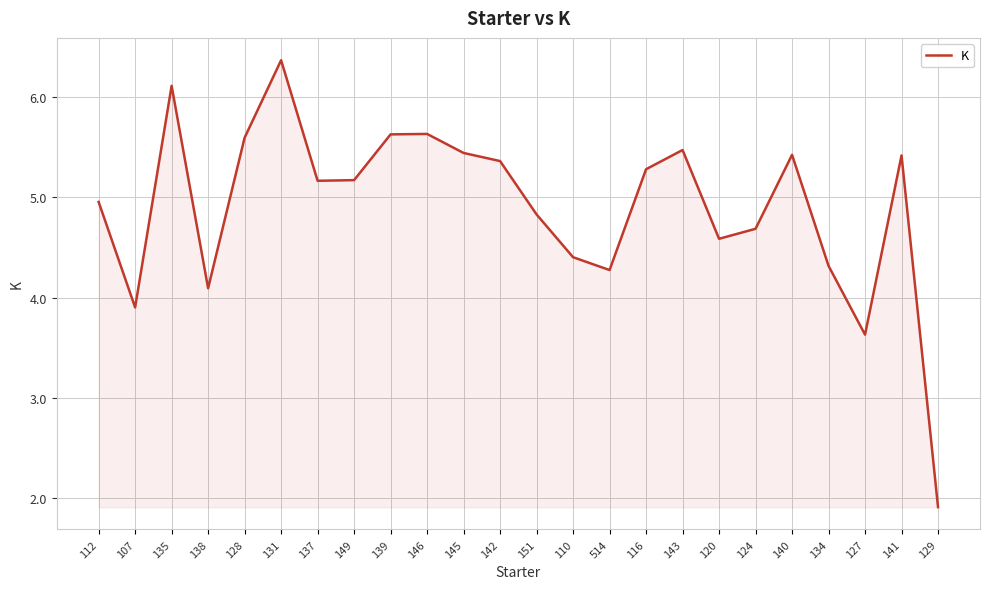

What is the smallest value displayed?

1.9